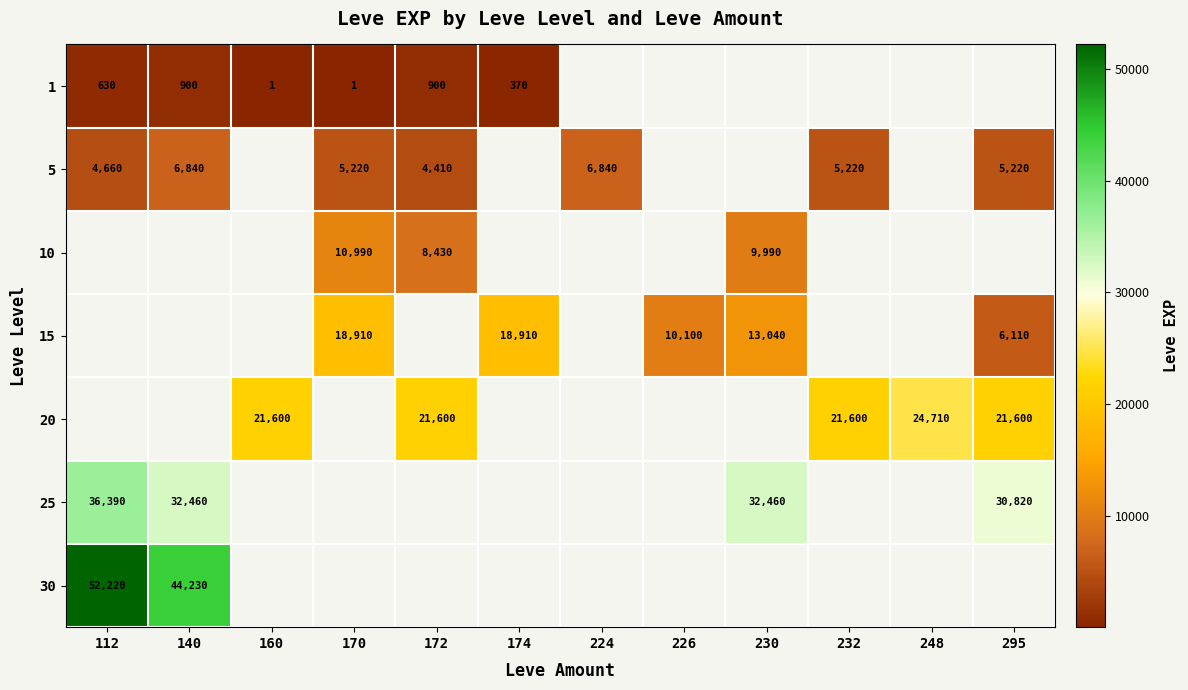

Is it true that 25 equals 45776 at 295?

False